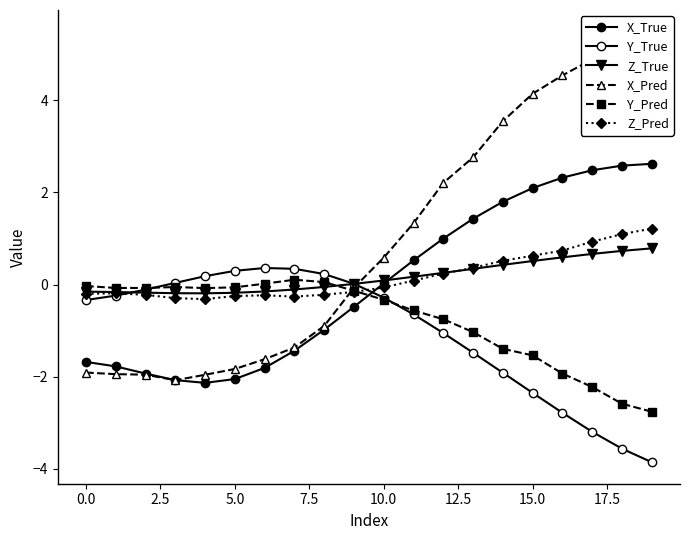

Which series has the widest spread of values?

X_Pred